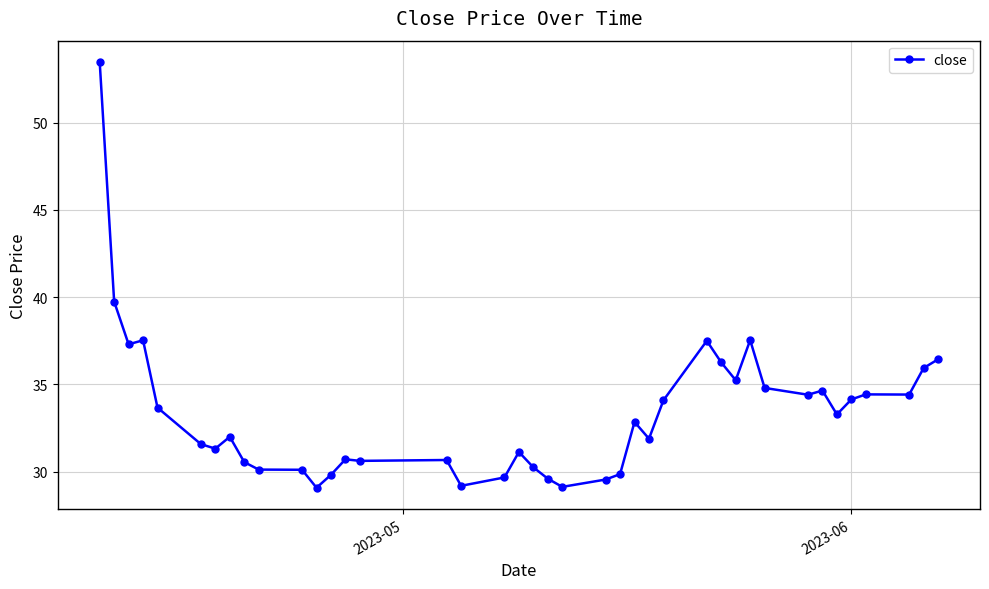

Count the number of data series in this chart.

1